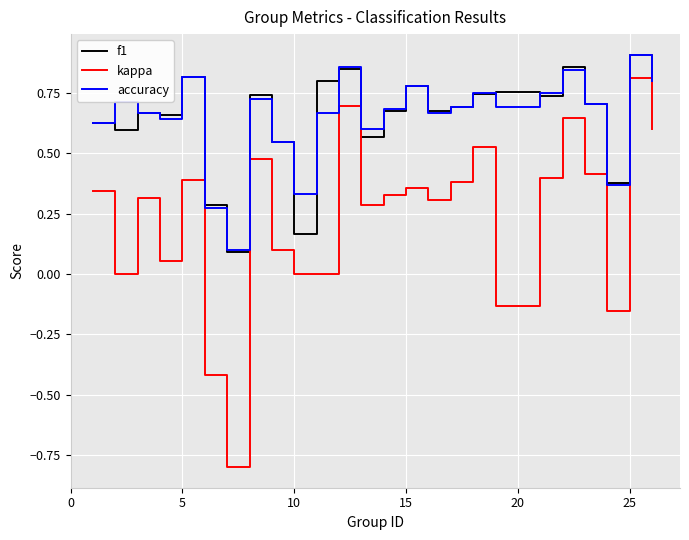

What is the lowest value of the kappa series?

-0.8